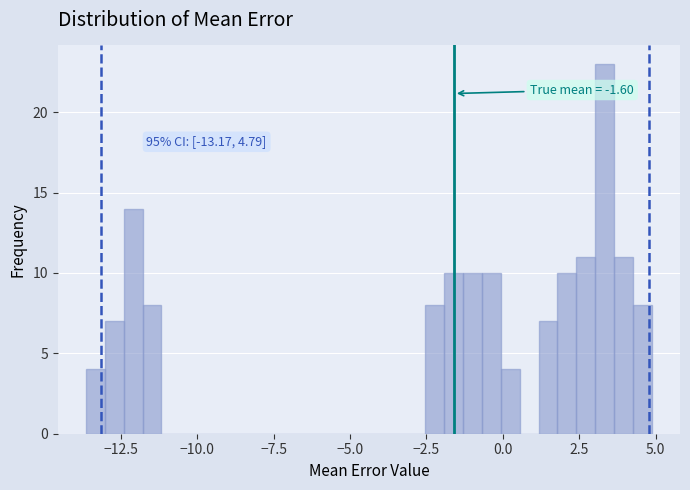

Around what value on the x-axis is the tallest bar? Give the approximate position of its centre, as read against the axis.

3.5